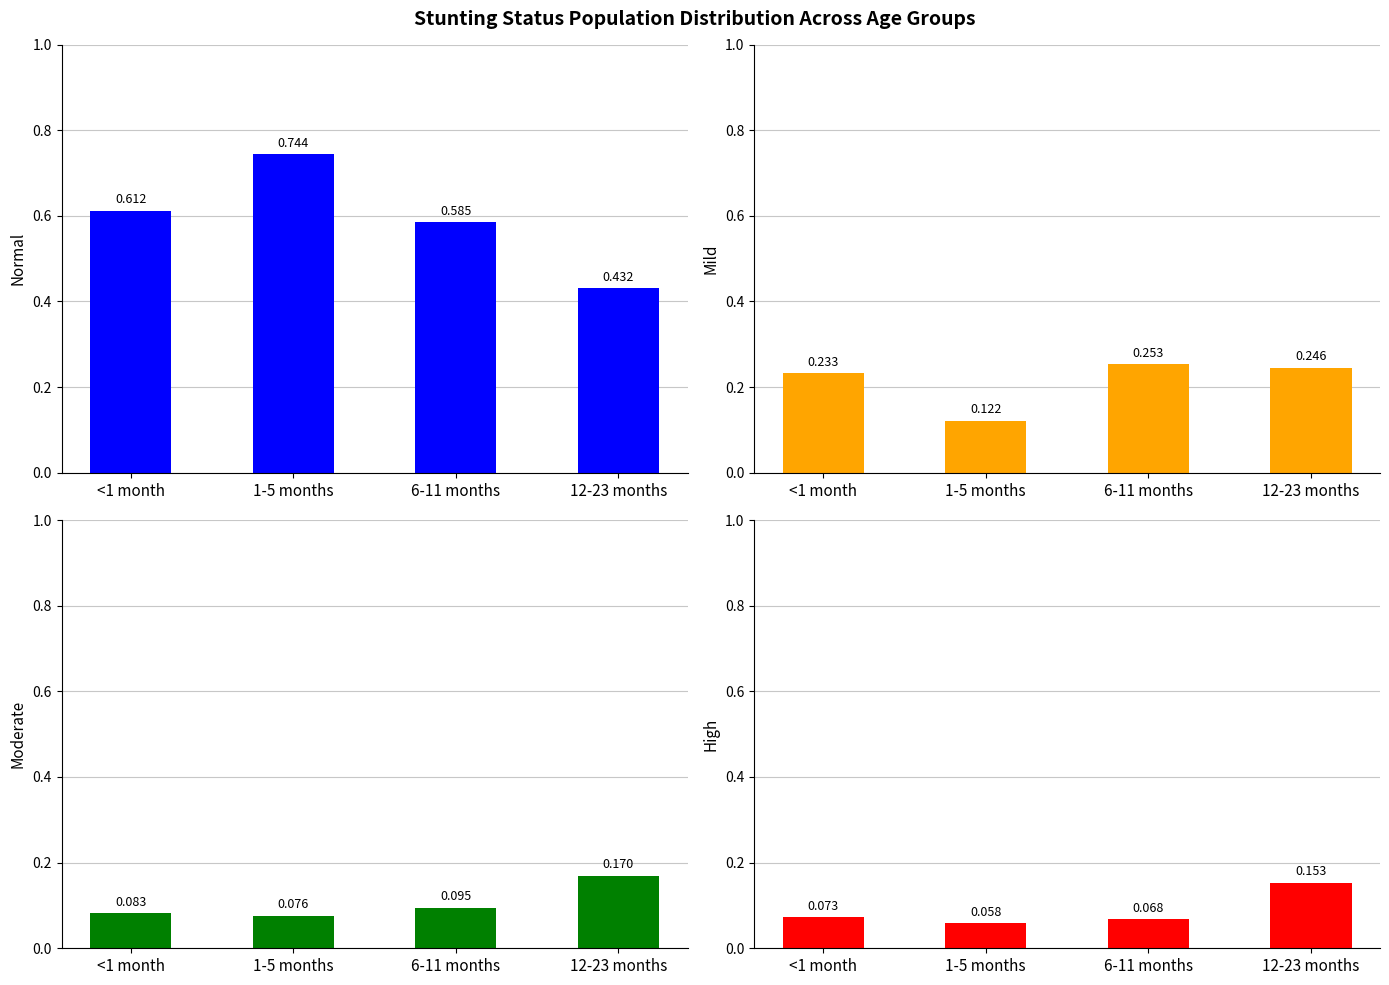

Does the chart contain stacked bars?

No